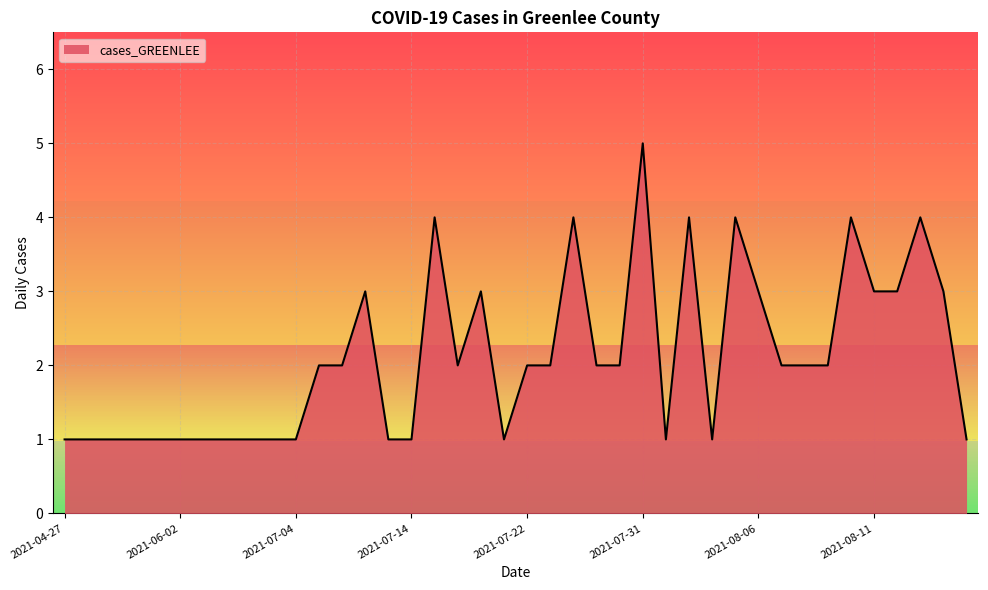

What is the greatest value displayed?

5